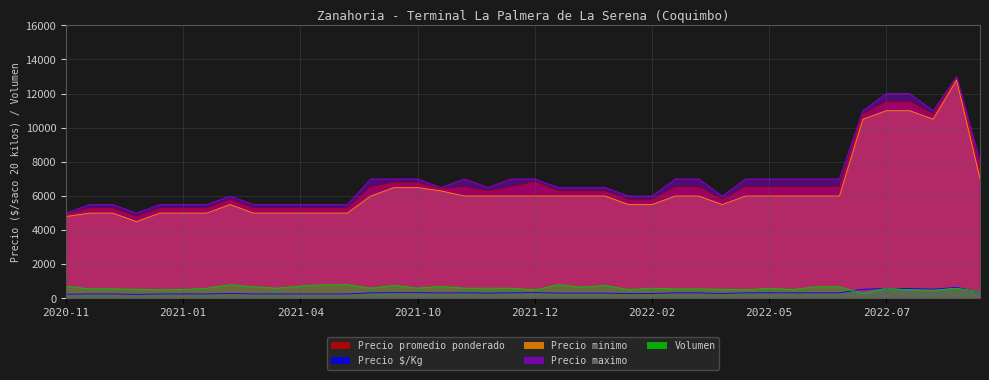

At which category does the chart reach its peak across all series?

2022-10-07